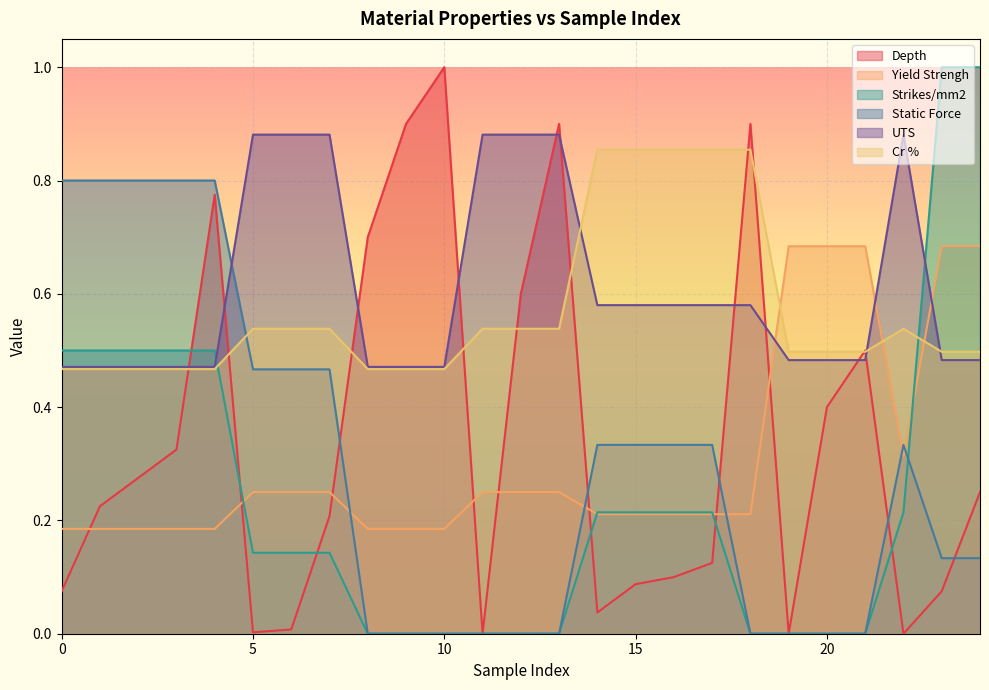

Rank the categories by Strikes/mm2 value from highest to lowest.

23, 24, 0, 1, 2, 3, 4, 14, 15, 16, 17, 22, 5, 6, 7, 8, 9, 10, 11, 12, 13, 18, 19, 20, 21